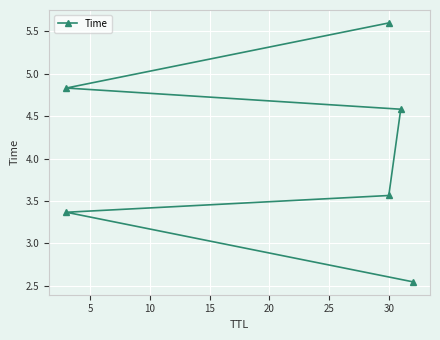

How many distinct data groups are displayed?

1